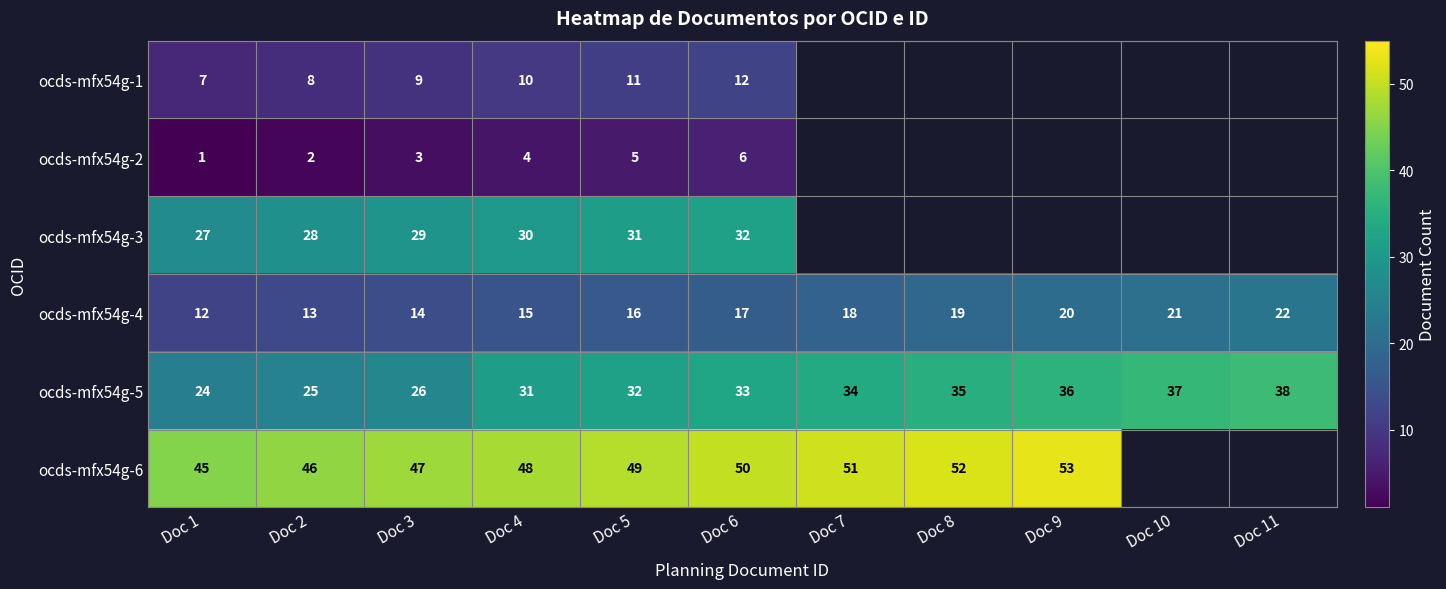

Is it true that ocds-mfx54g-5 equals 8 at Doc 8?

False